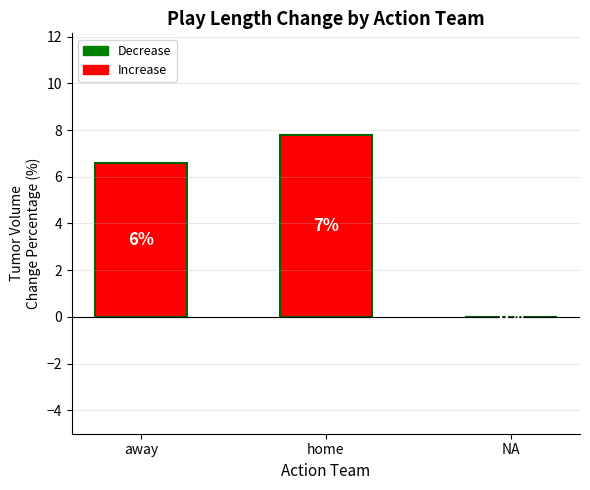

What is the change in value from away to home?

+1.2